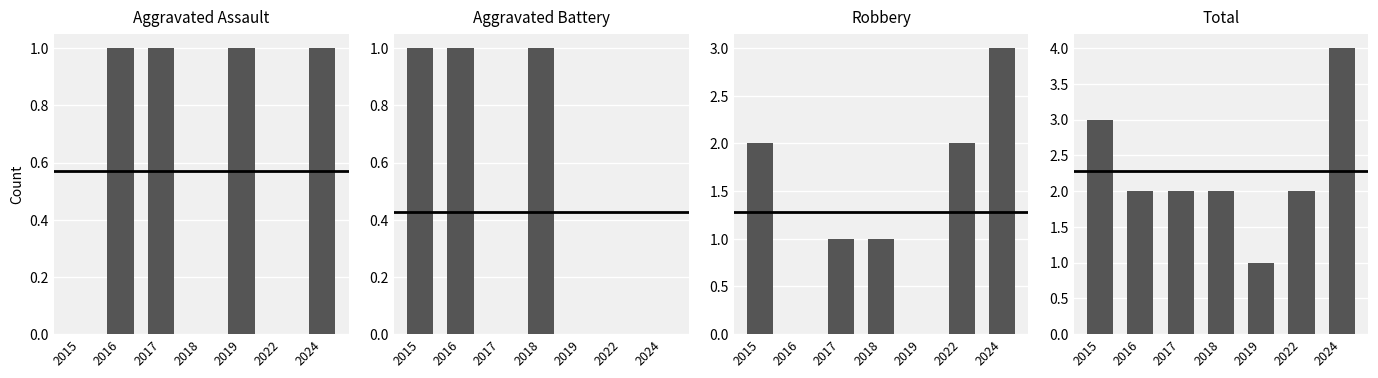

Which series changed the most between 2015 and 2018?

Robbery